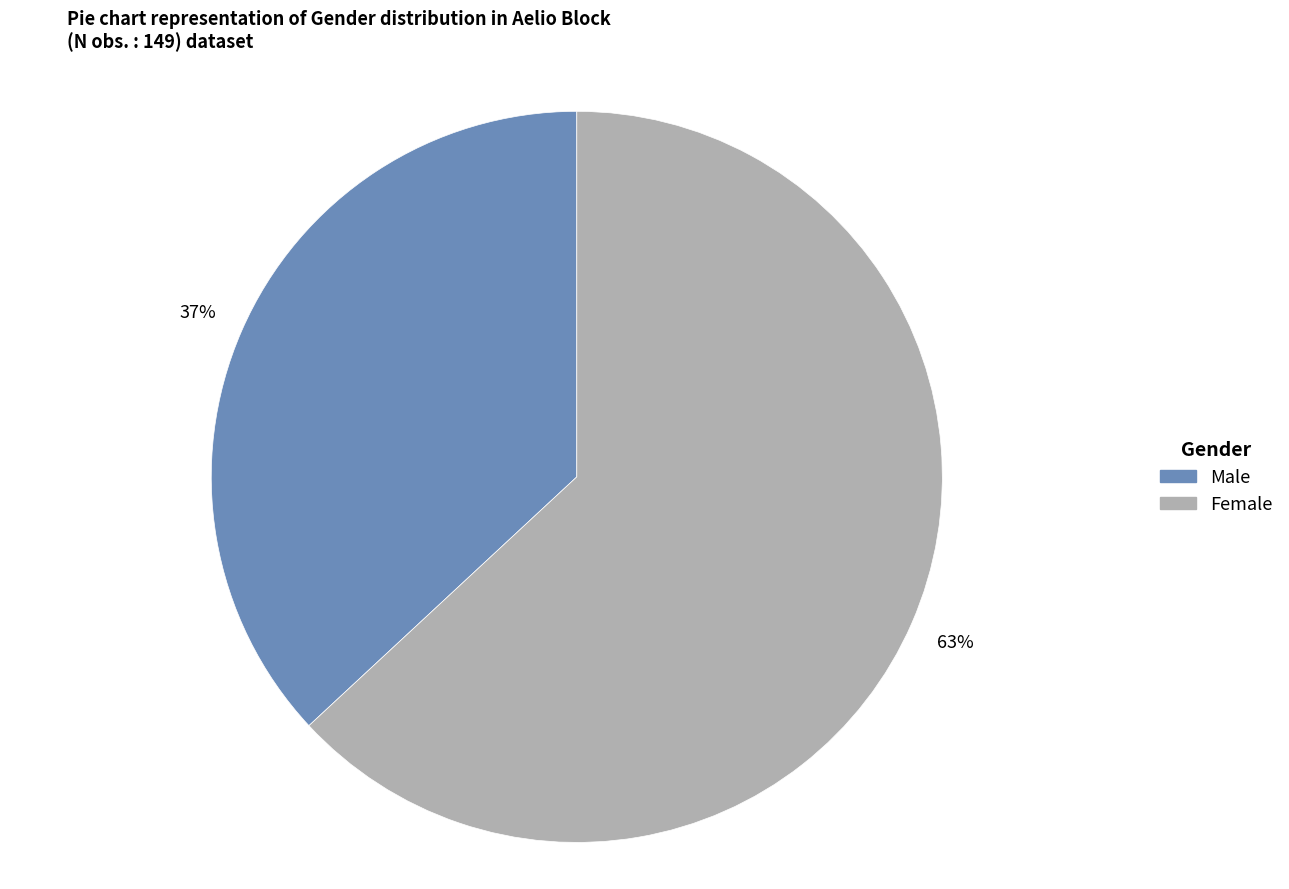

What is the smallest slice in the pie chart?

Male